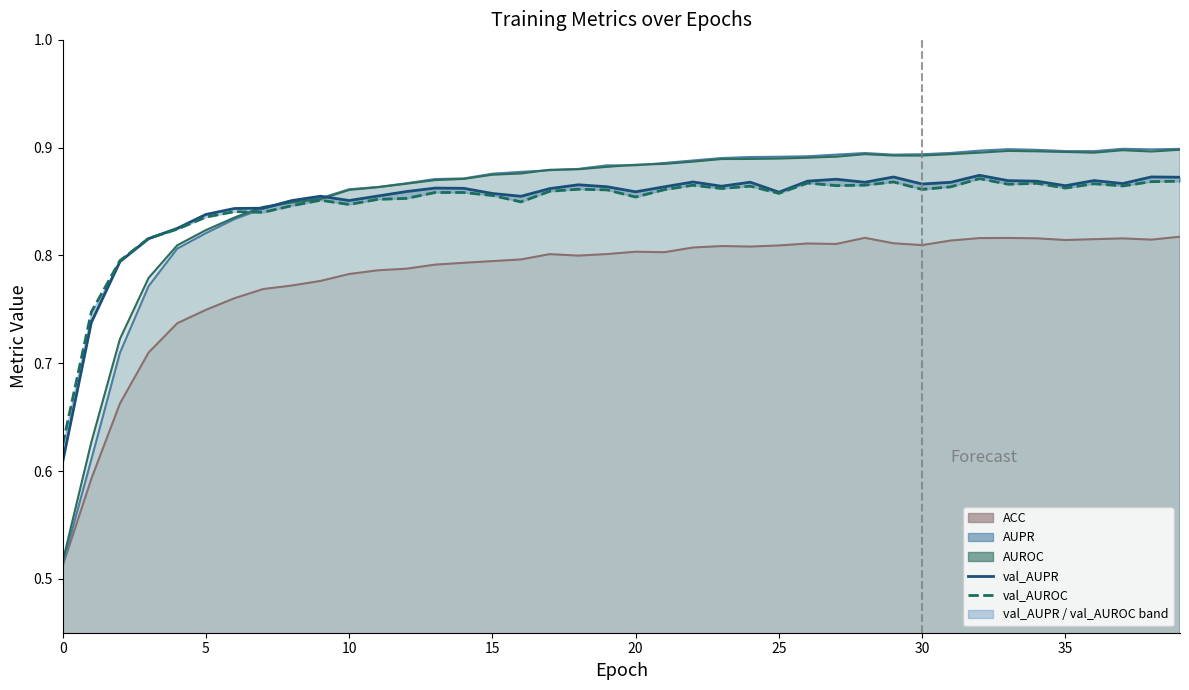

Does the chart have visible grid lines?

No